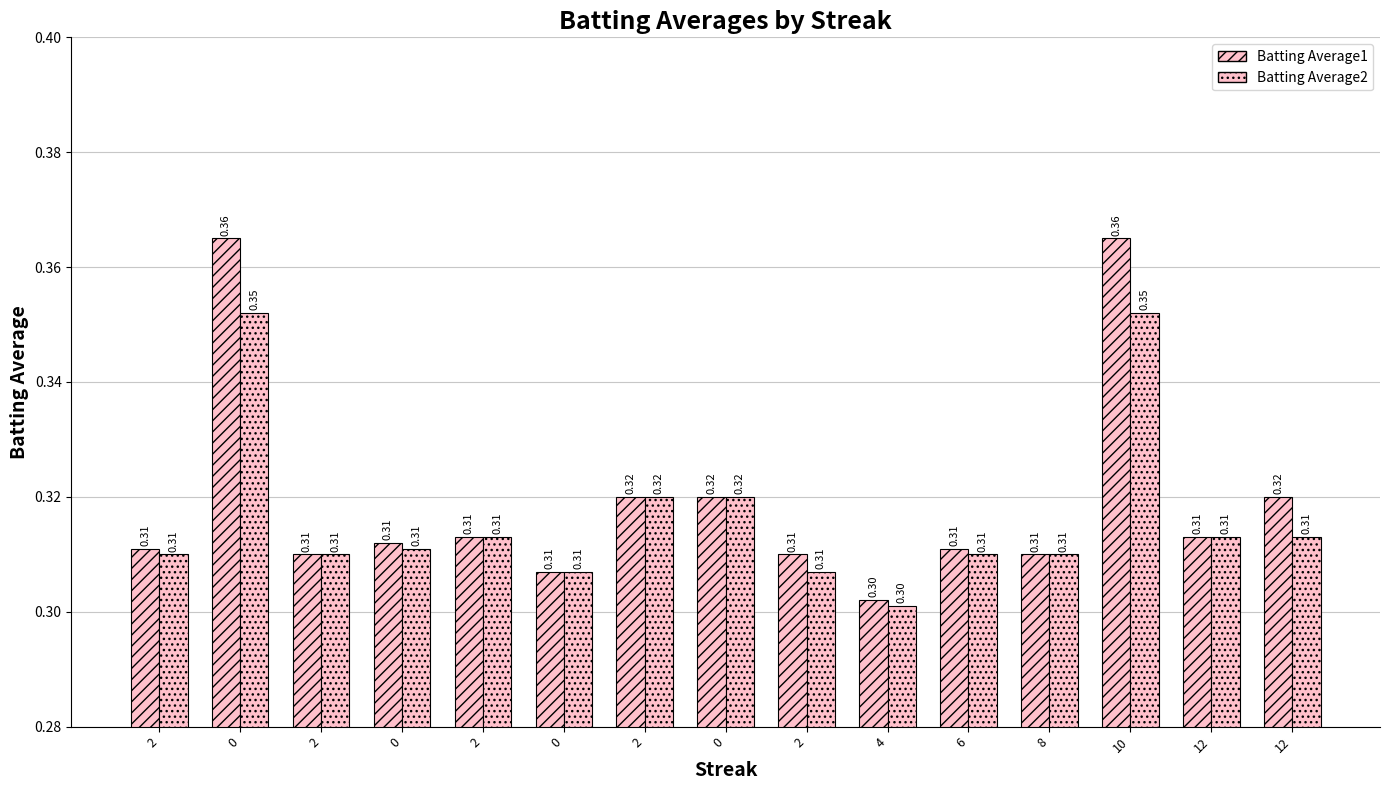

The Batting Average2 series shows 0.3 at 2. True or false?

True